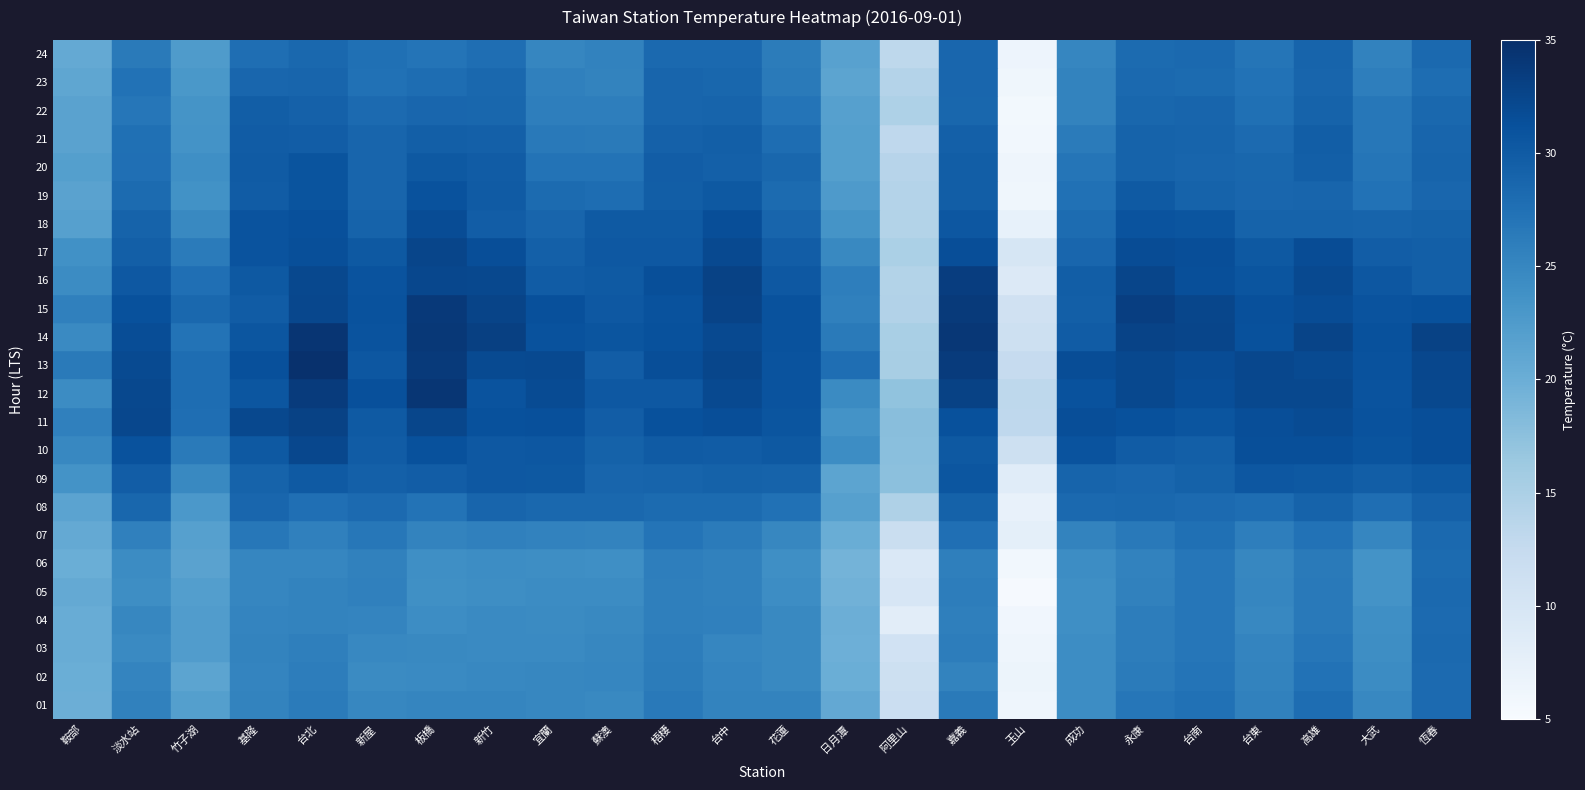

What is the minimum value shown in the chart?

5.4